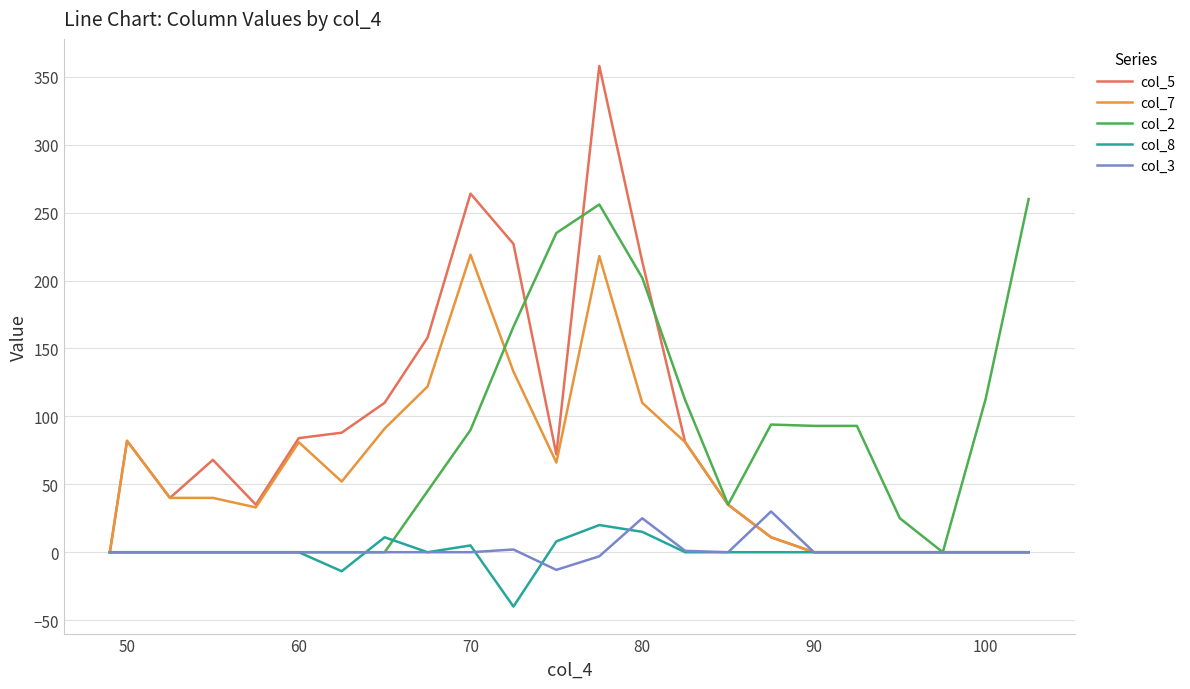

Which series has the largest range (max minus min)?

col_5